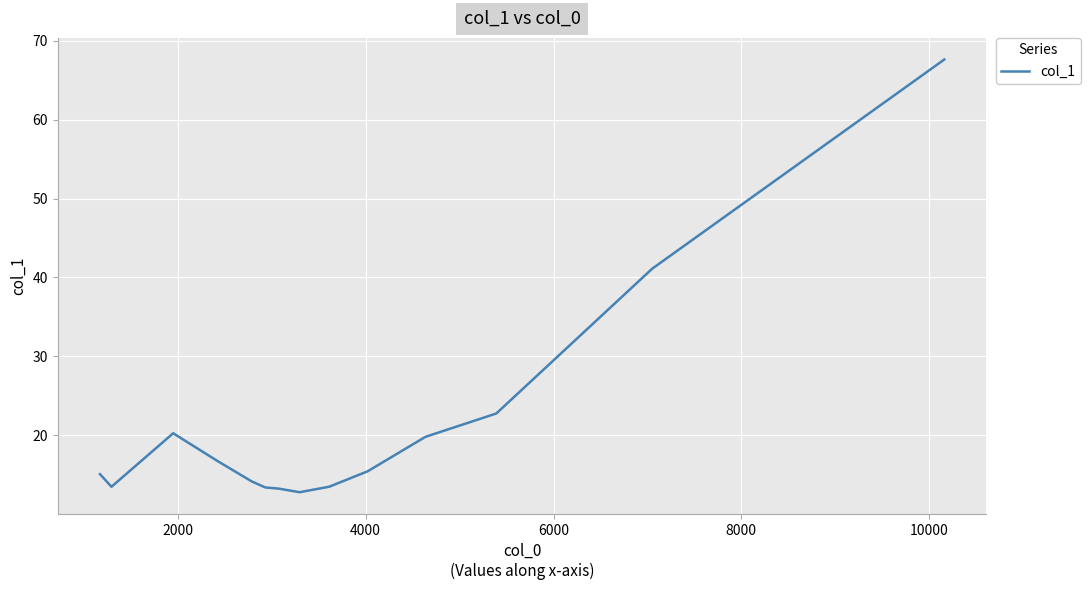

What is the maximum value shown in the chart?

67.6